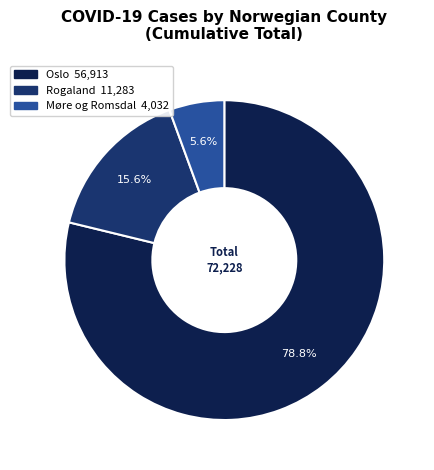

Rank the categories by value from lowest to highest.

Møre og Romsdal, Rogaland, Oslo